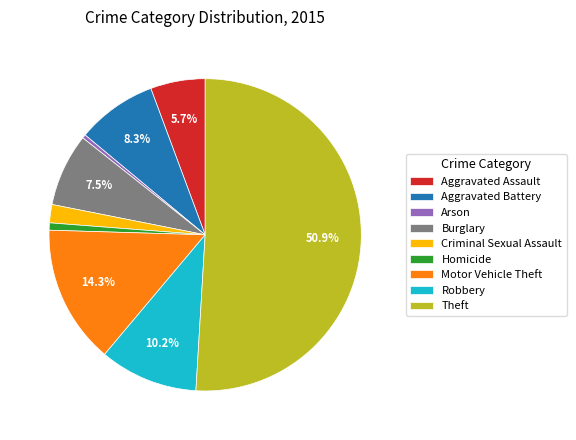

Which has a higher value, Homicide or Theft?

Theft